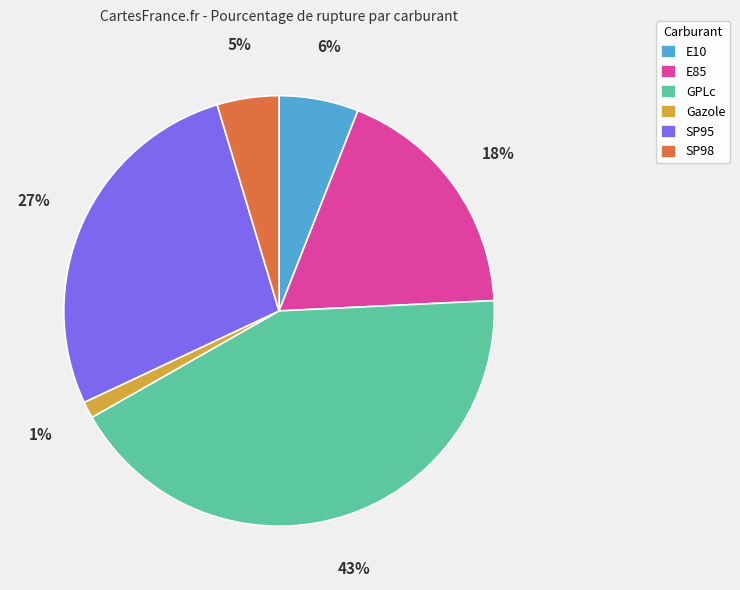

Is it true that Gazole is 1% of the pie?

True